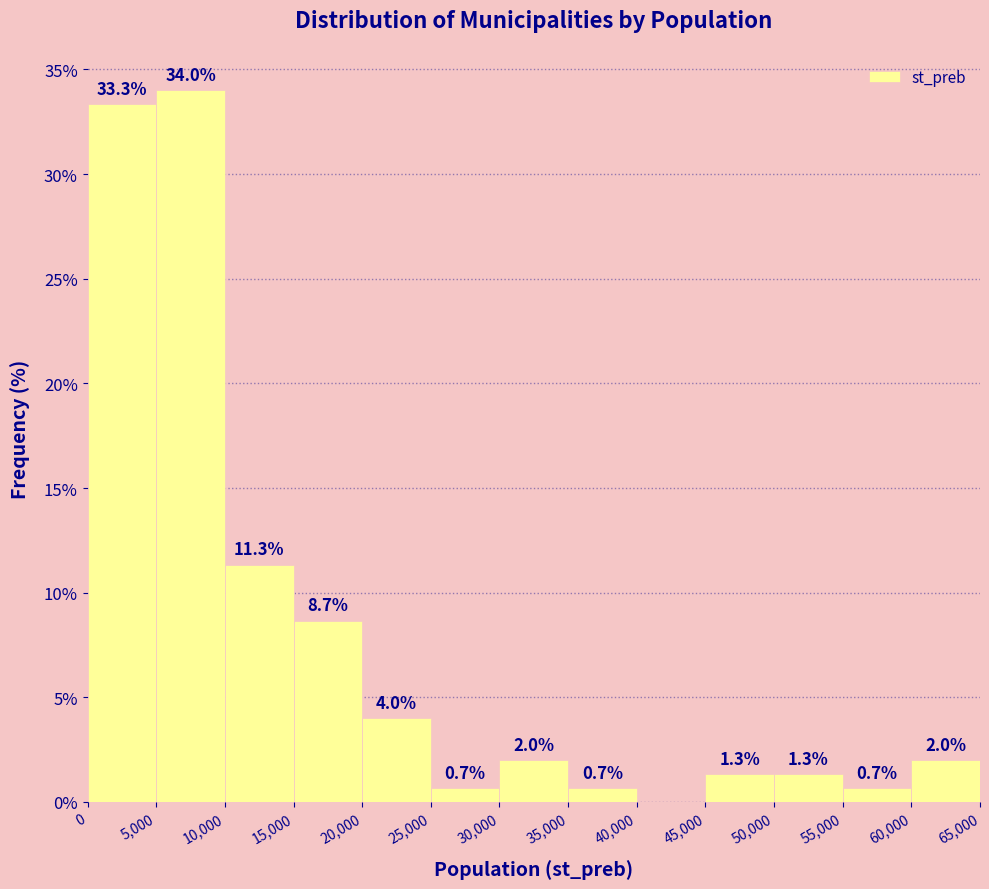

Over which range of the x-axis is the bar tallest?

5,000 to 10,000